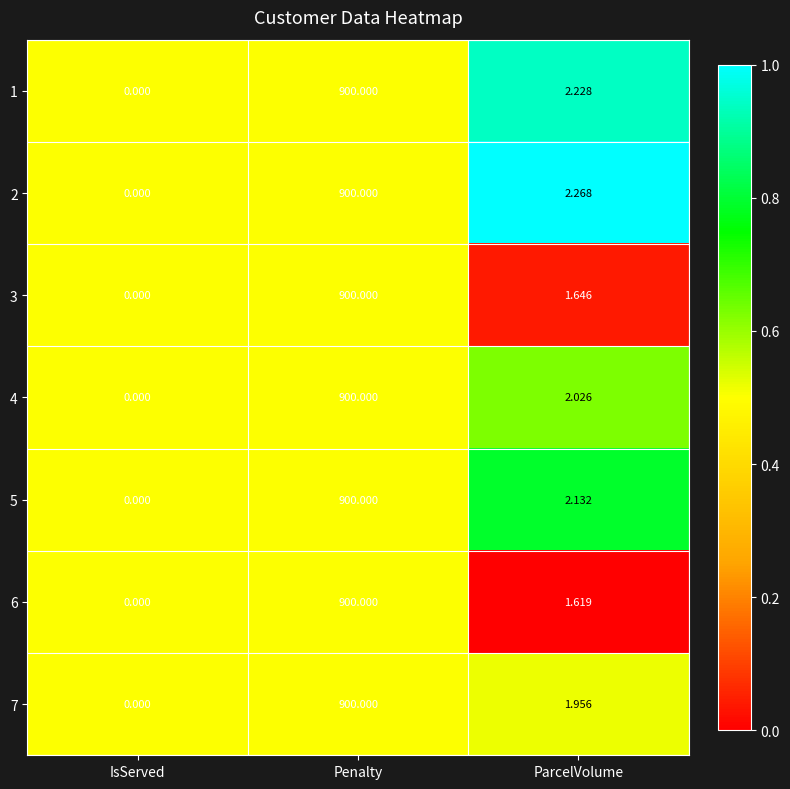

At which label does 7 first exceed 1?

Penalty